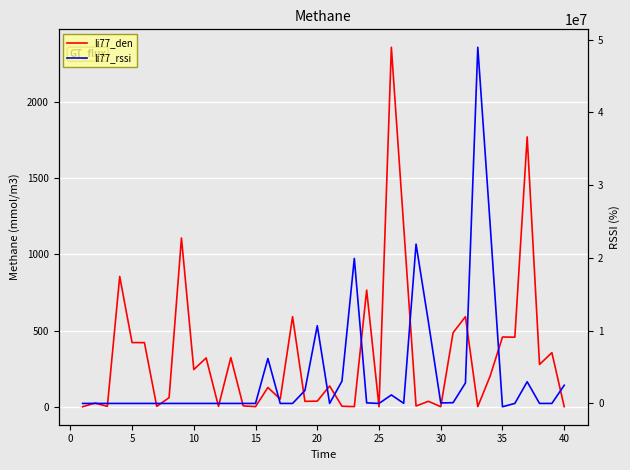

Rank the series by their maximum value, from highest to lowest.

li77_rssi, li77_den